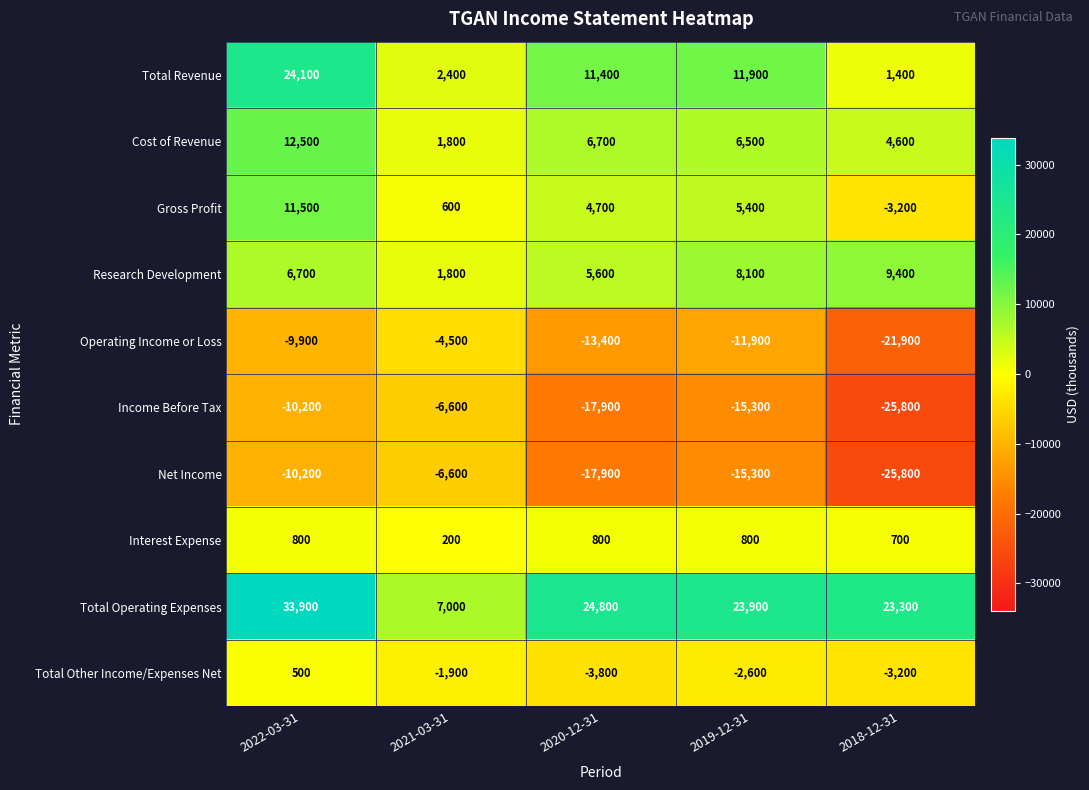

At how many categories does at least one series exceed 18109?

4